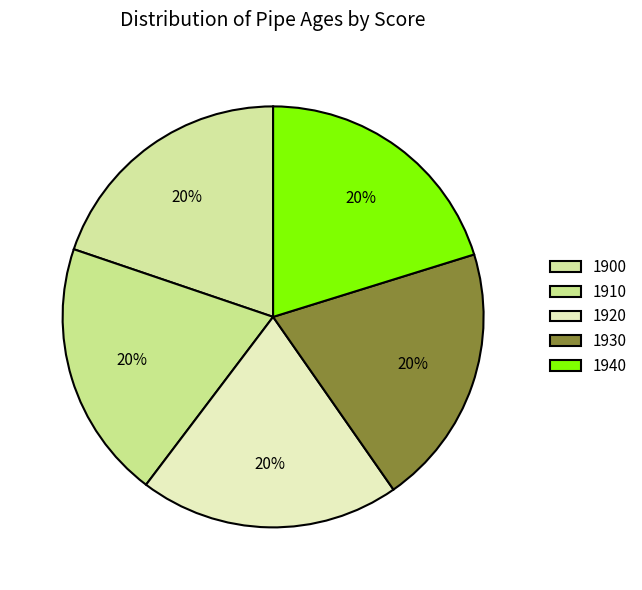

How many segments does this pie chart have?

5